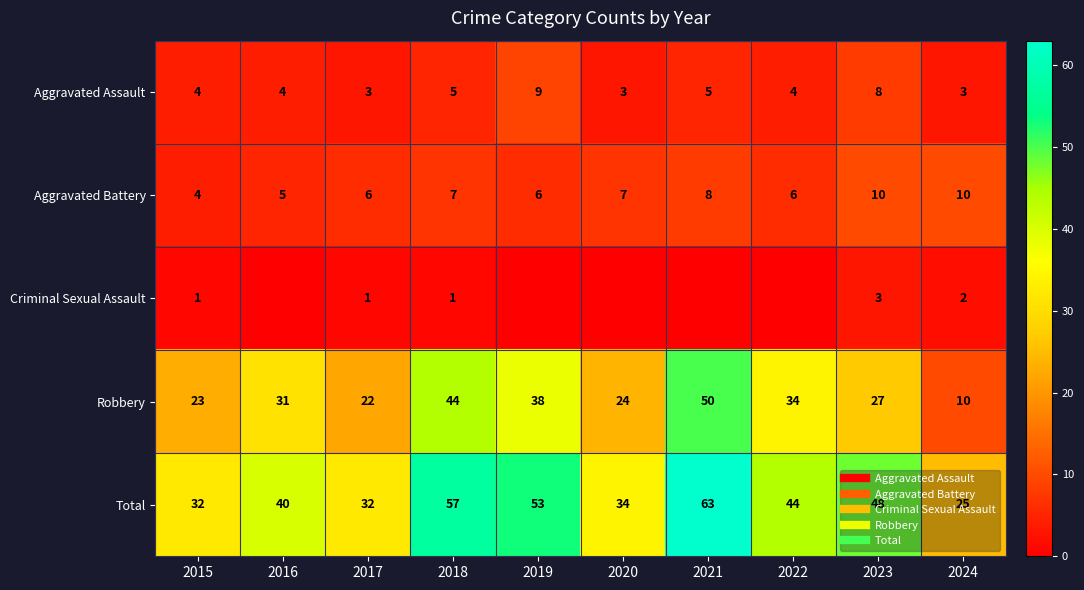

Between 2015 and 2018, which is larger?

2018